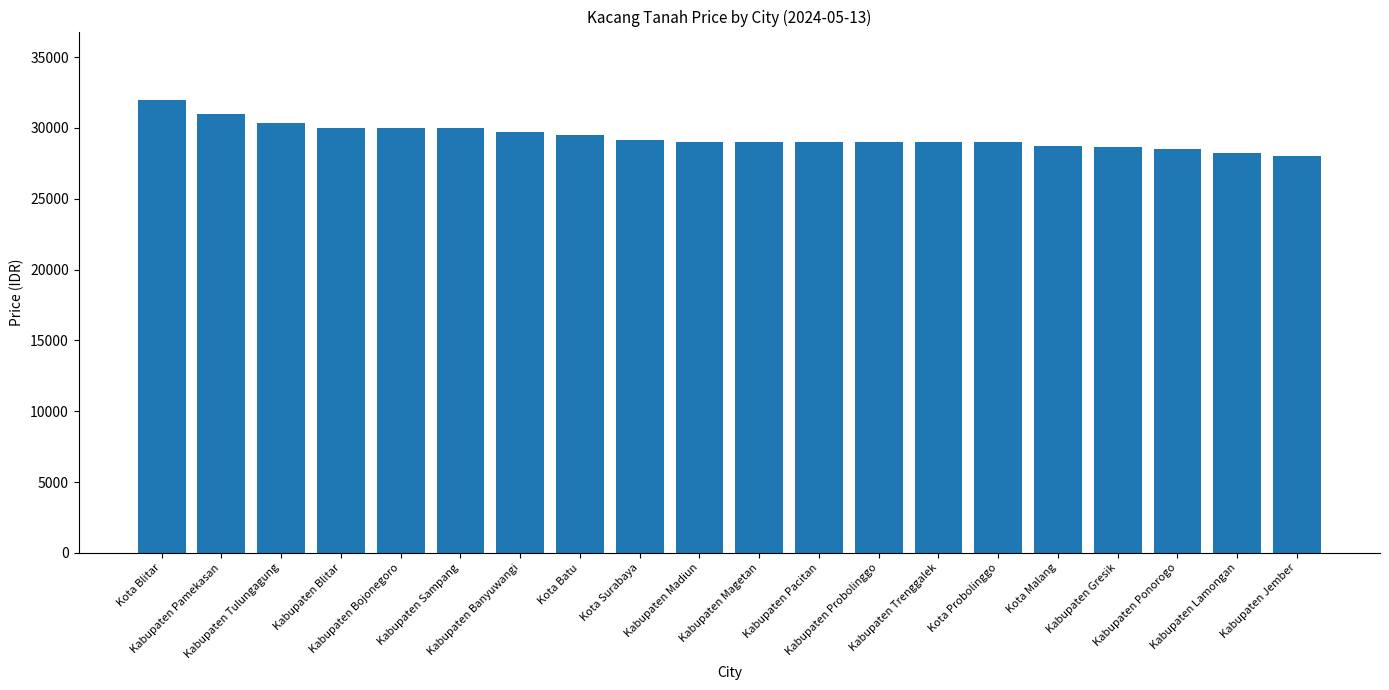

What position from the right is Kabupaten Sampang?

15